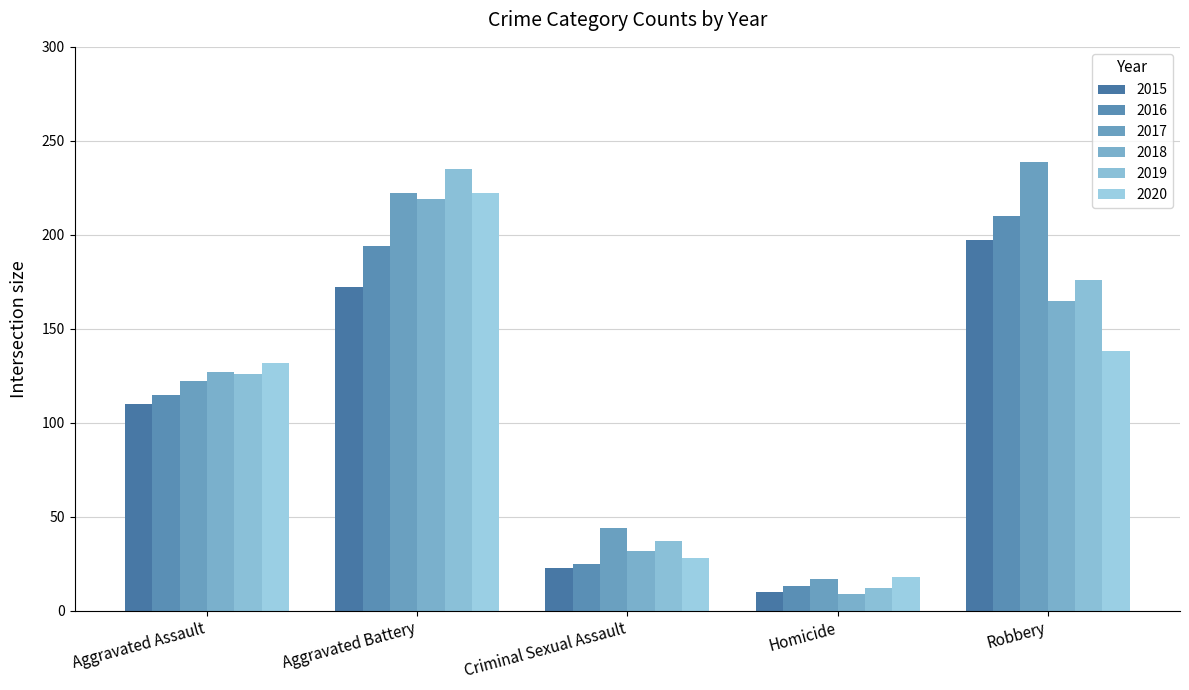

Which category has the highest value in the 2018 series?

Aggravated Battery